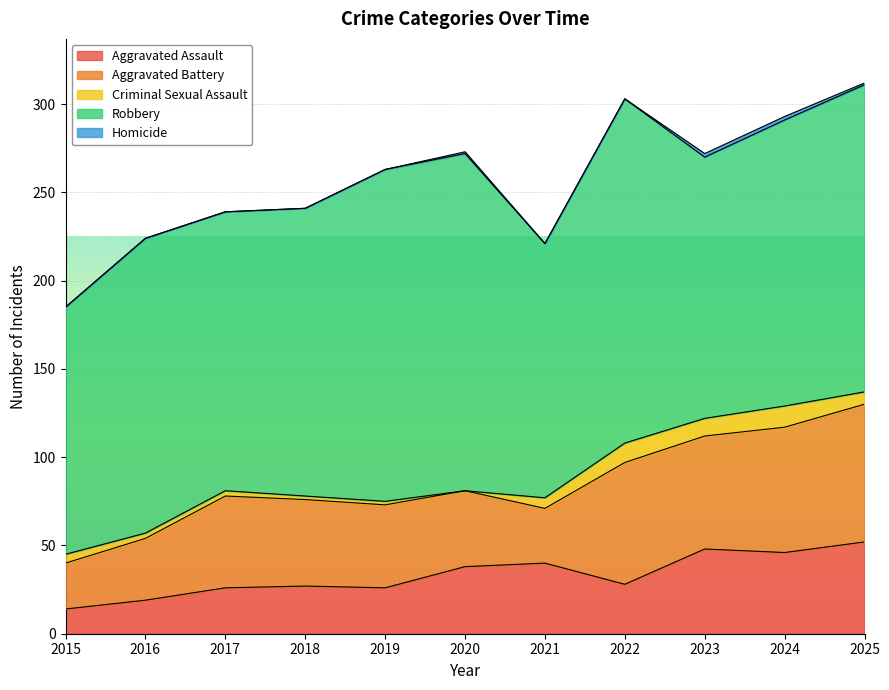

True or false: Homicide has a value of 0 at 2021.

True